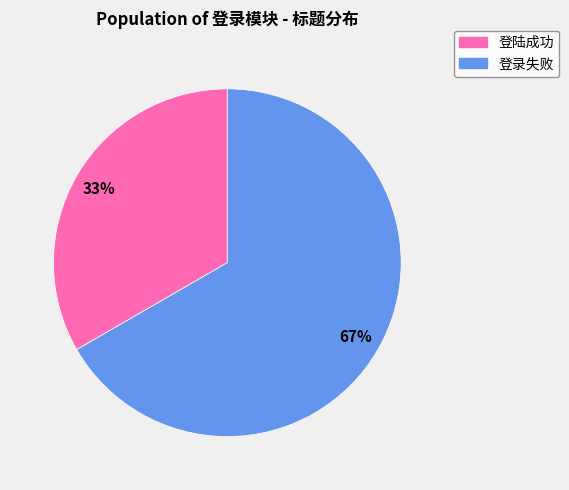

Does 登录失败 account for over 50% of the chart?

Yes